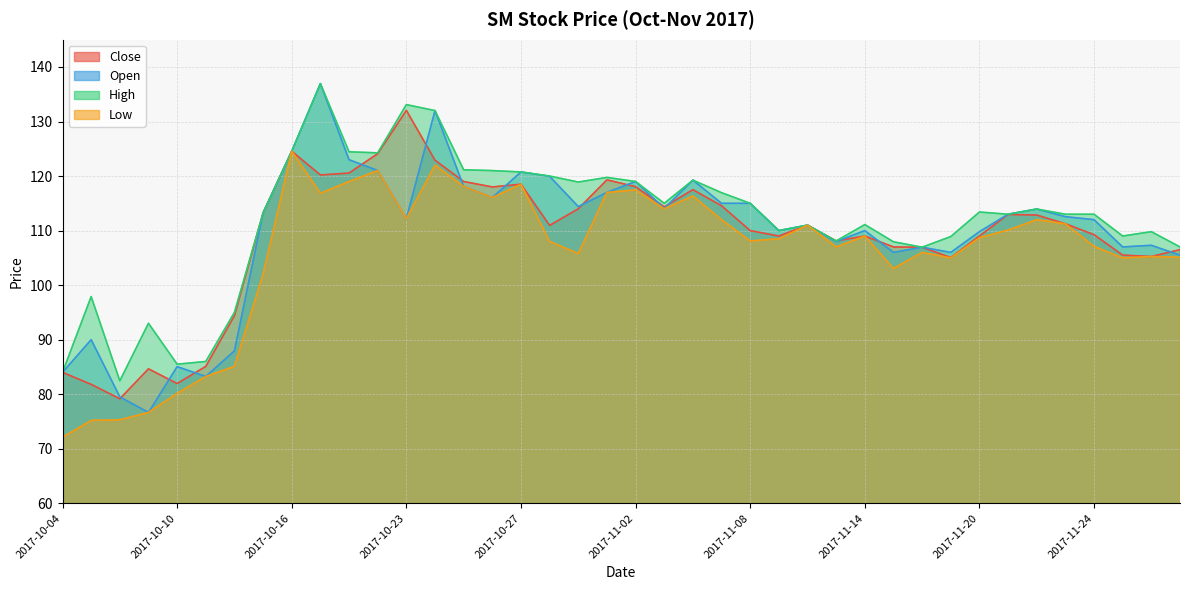

What is the total value across all series at 2017-10-27?

478.5